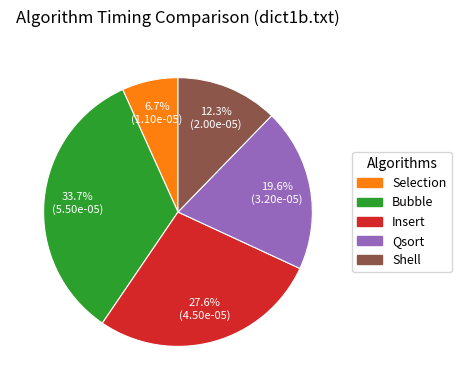

Is it true that Shell is 1% of the pie?

False